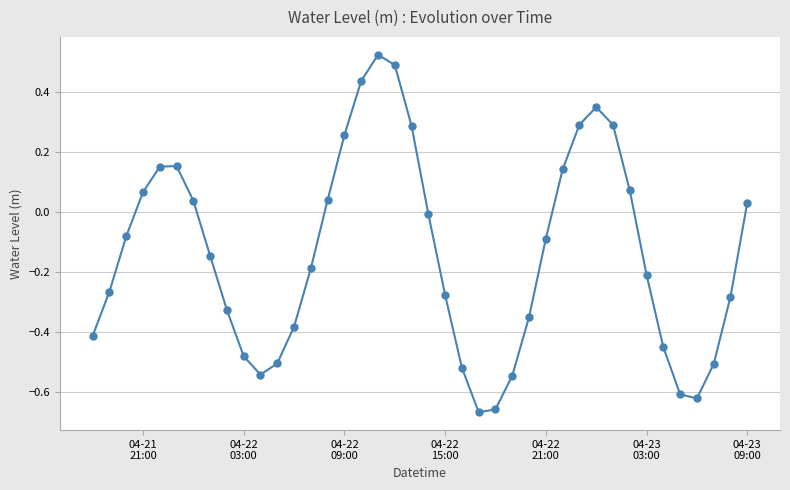

How many points are higher than both their immediate neighbors (excluding endpoints)?

3